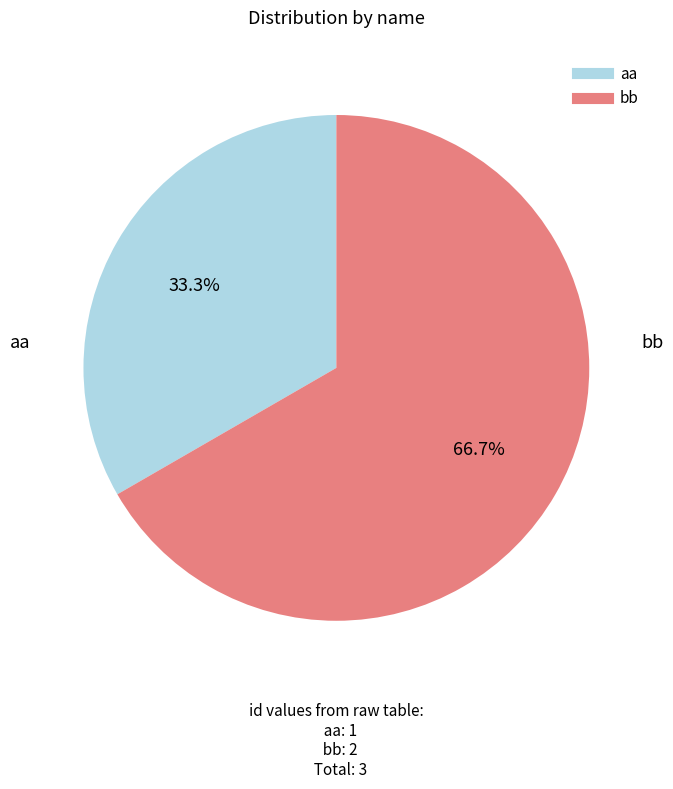

What is the ratio of the value at bb to the value at aa?

2.0